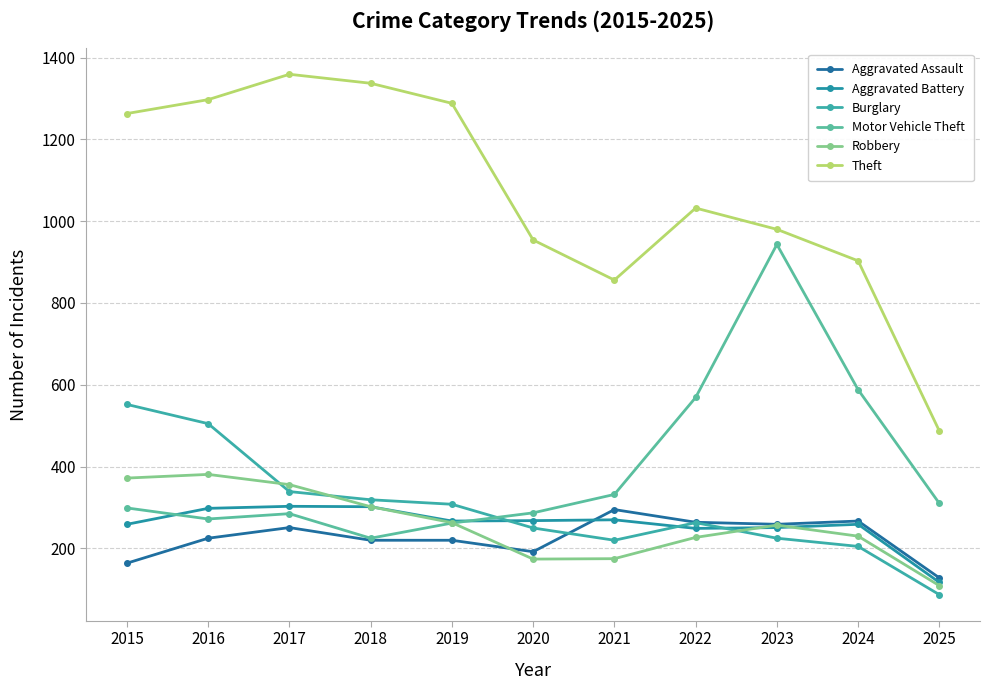

Rank the series at 2023 from lowest to highest value.

Burglary, Aggravated Battery, Robbery, Aggravated Assault, Motor Vehicle Theft, Theft